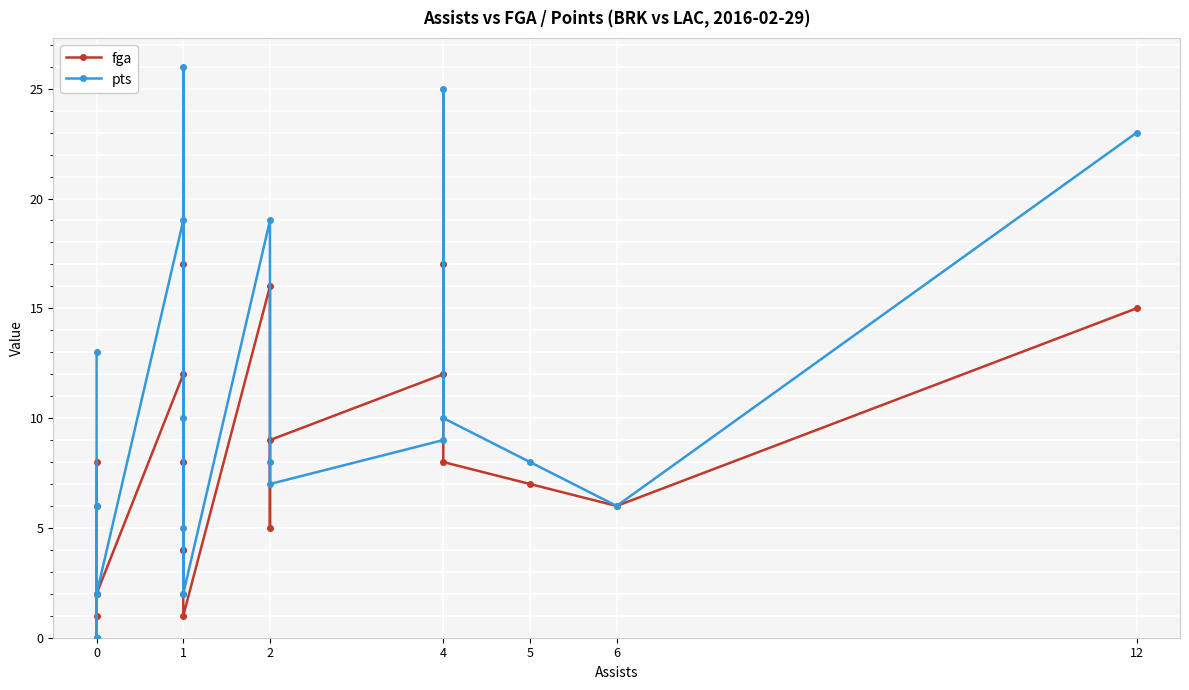

How many times do pts and fga cross each other?

5